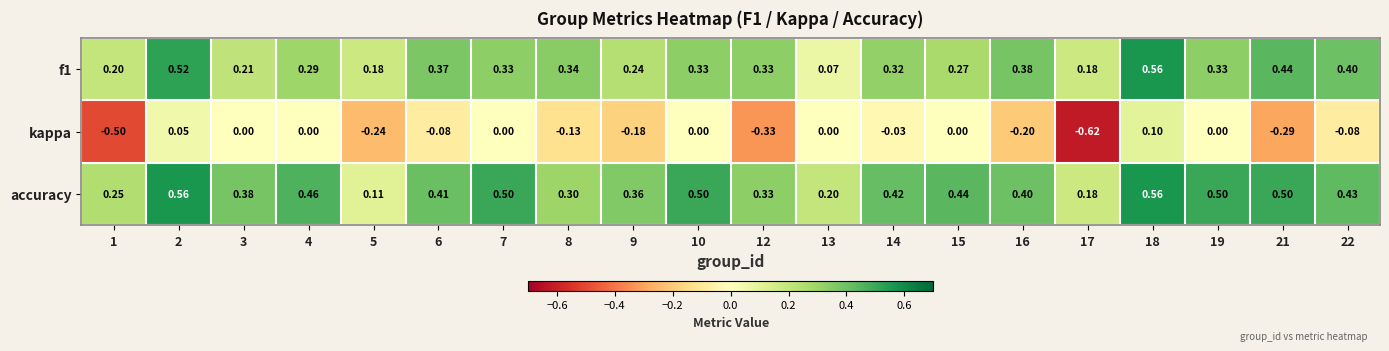

Which series has the largest total across all categories?

accuracy